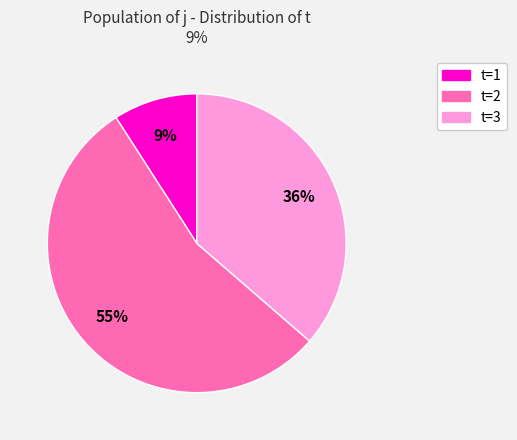

To the nearest percent, what is the average slice percentage?

33%